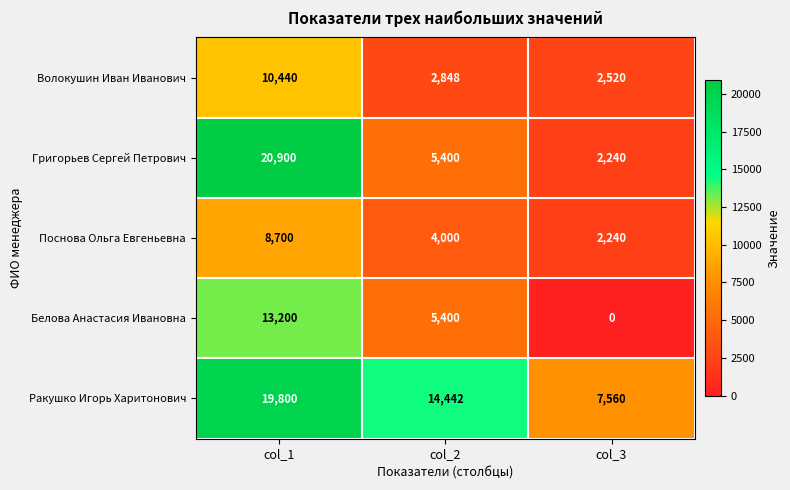

The value of Волокушин Иван Иванович at col_2 is 967. True or false?

False